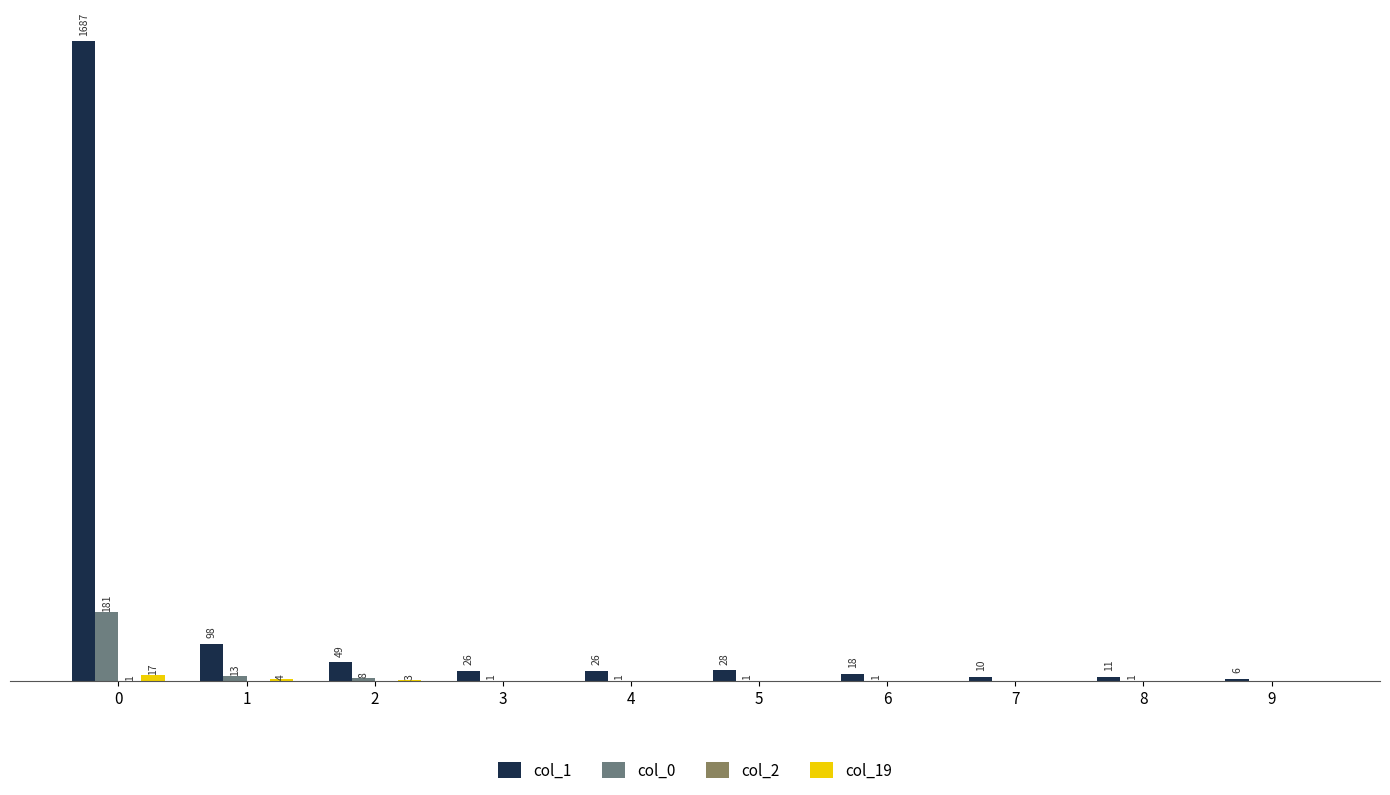

Which series has the largest total across all categories?

col_1